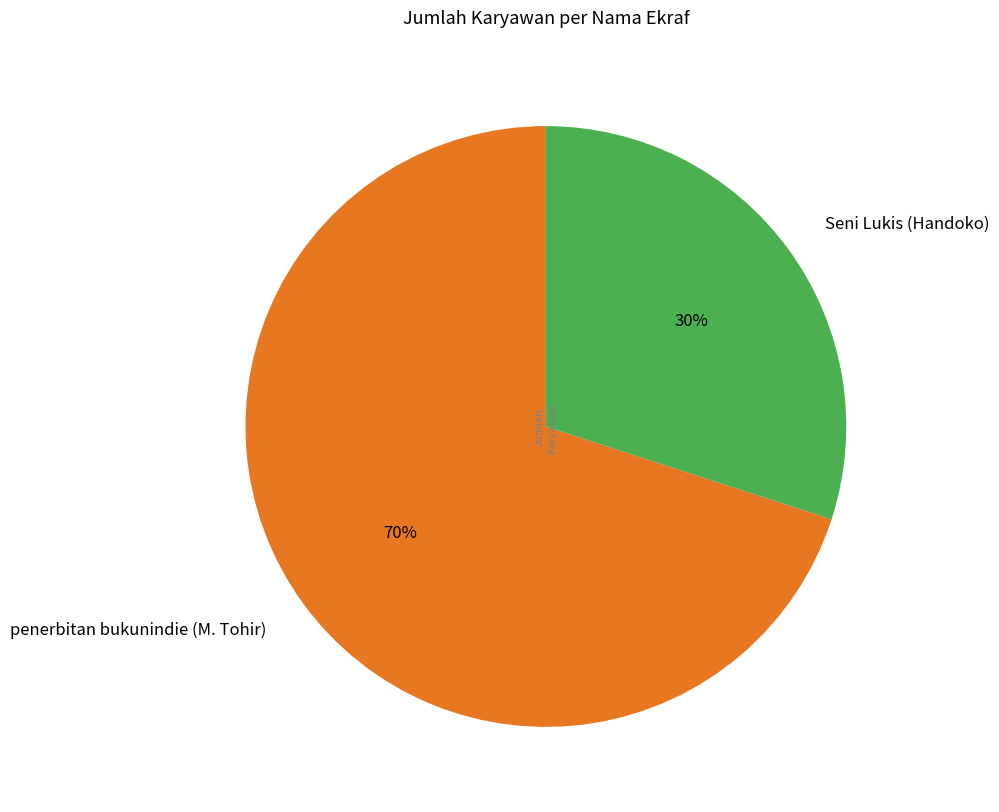

Is there any slice that represents more than half of the pie?

Yes